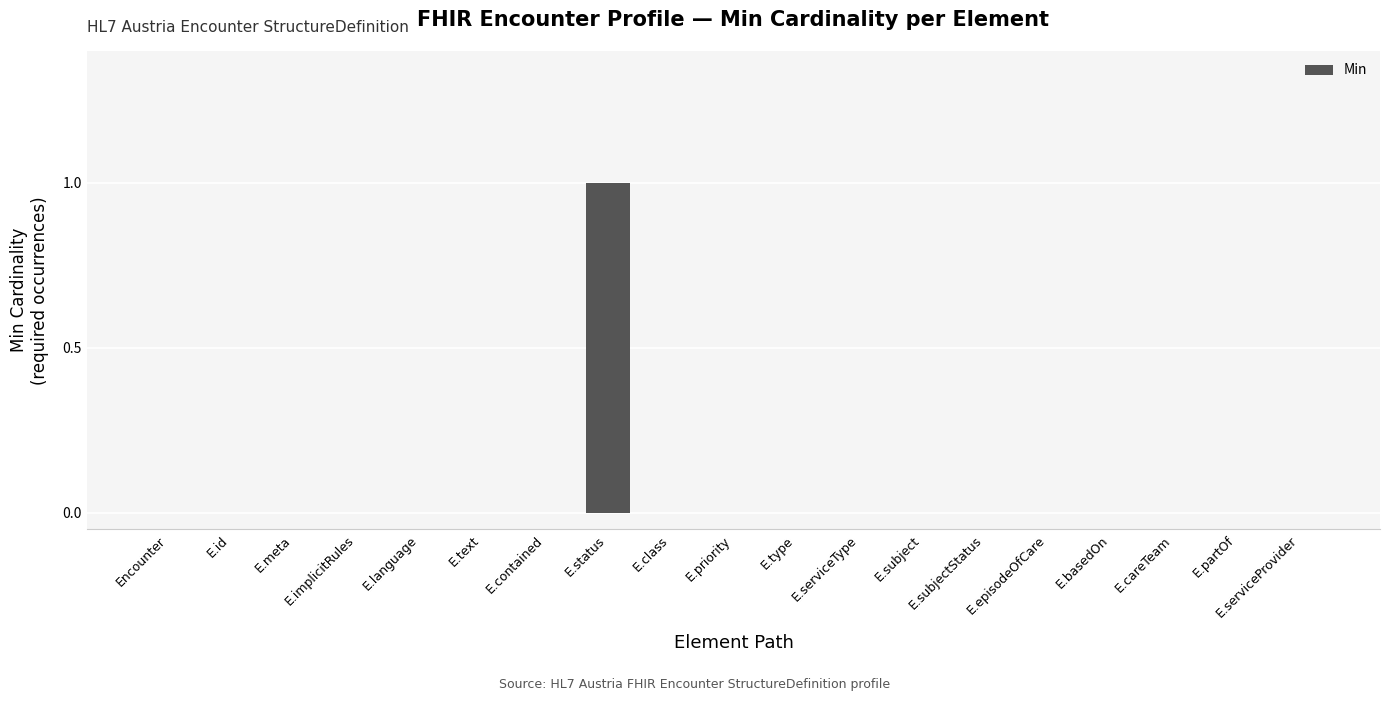

At which category does the chart reach its peak across all series?

E.status